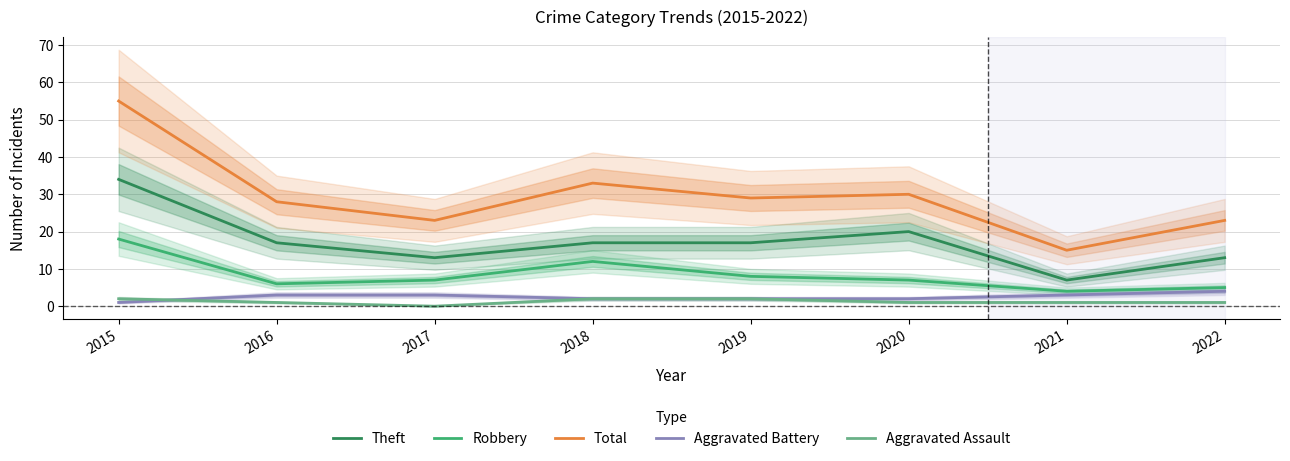

True or false: Robbery and Theft intersect in this chart.

False